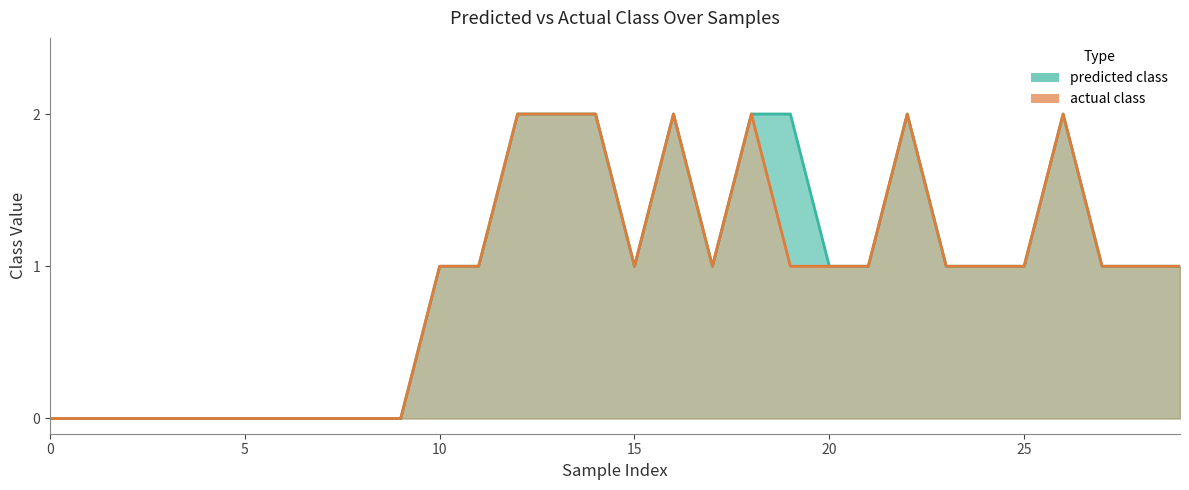

True or false: actual class and predicted class intersect in this chart.

False